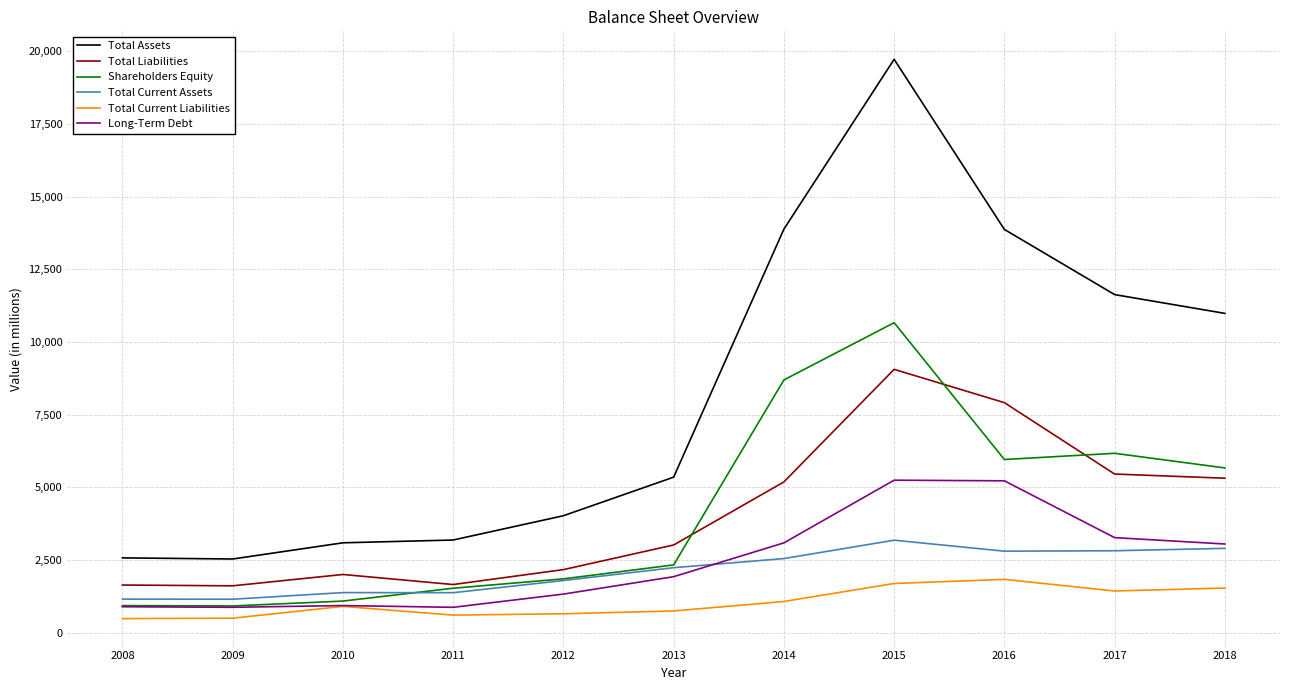

True or false: Total Liabilities and Long-Term Debt cross at least once.

False